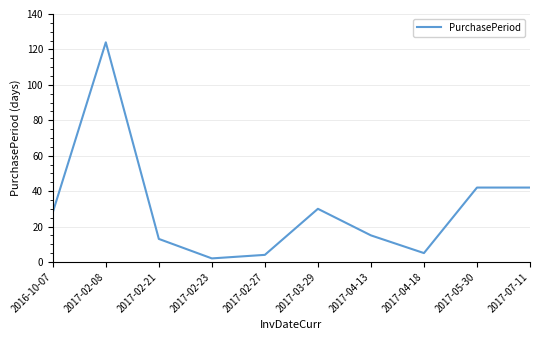

True or false: there are more than 1 points higher than both neighbors.

True